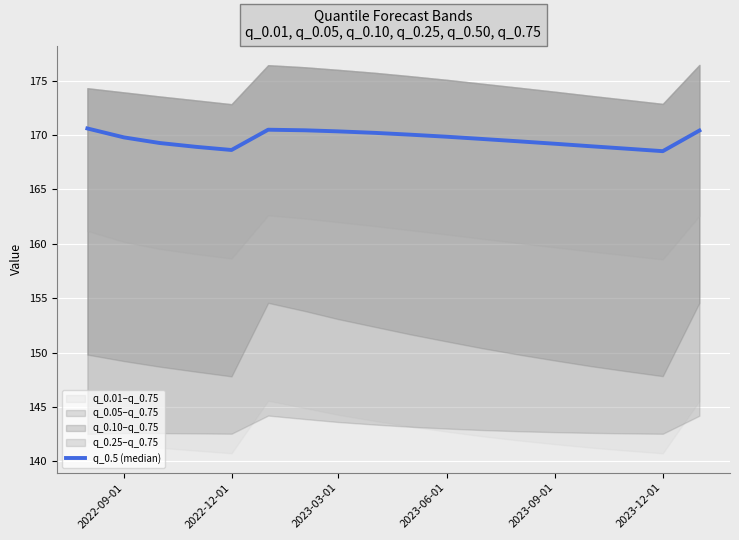

What is the value of the 1st point from the left?

170.6